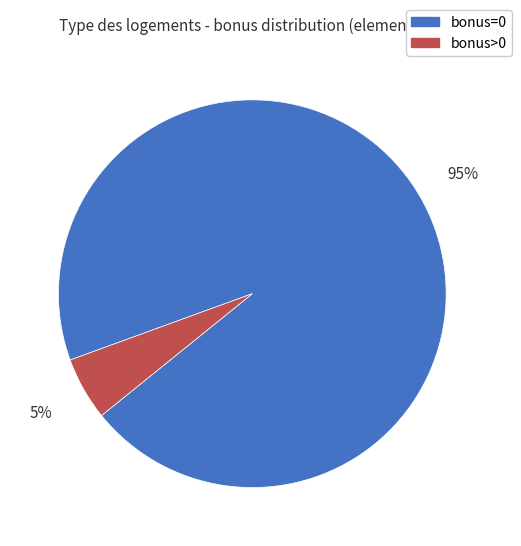

True or false: bonus=0 accounts for 95% of the total.

True